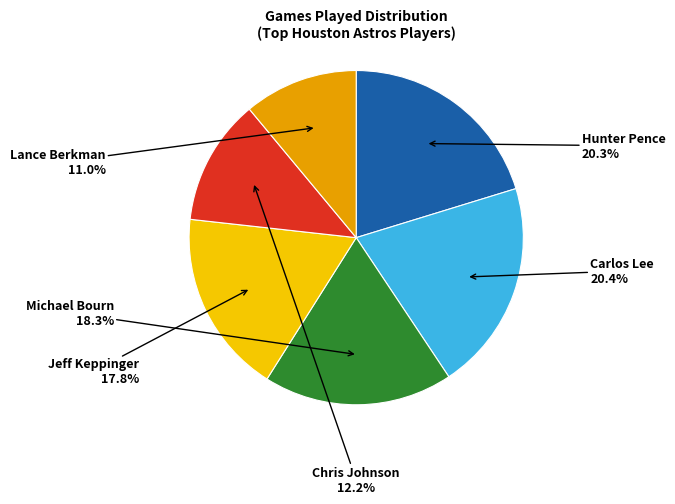

Is there a majority slice in this chart?

No